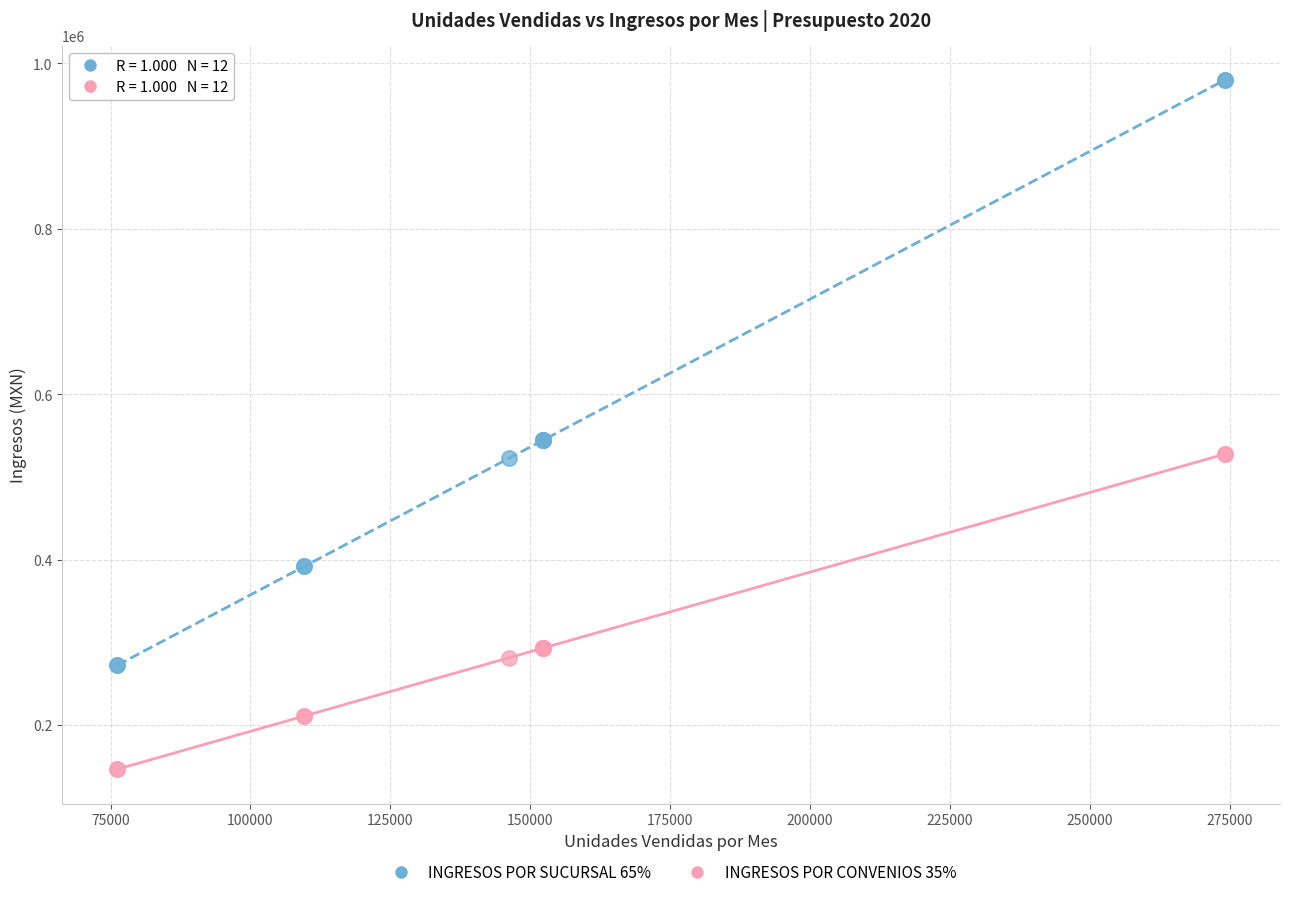

Which series has the largest Y range (max minus min)?

INGRESOS POR SUCURSAL 65%